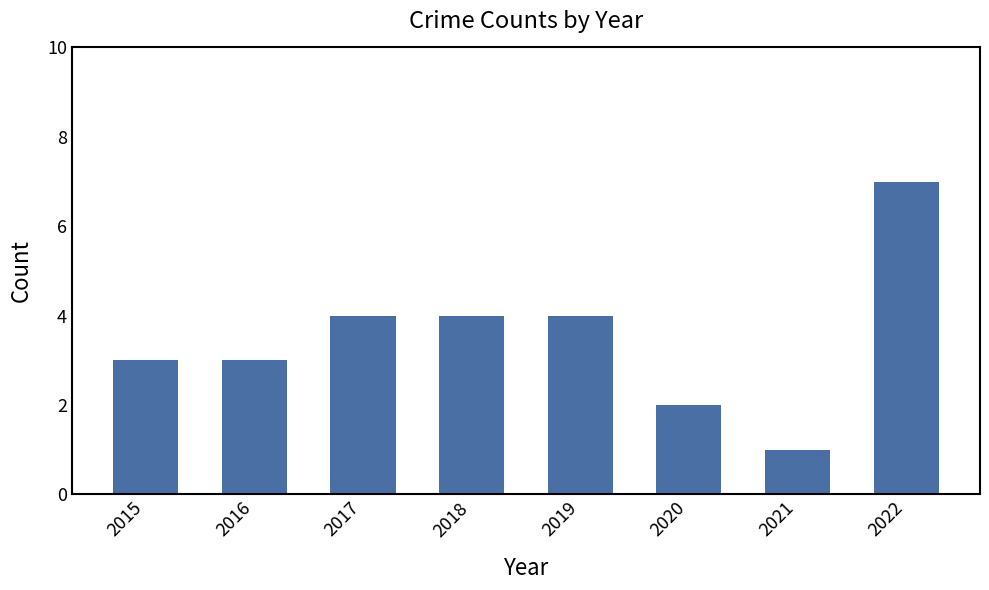

What value does the data have at 2019?

4